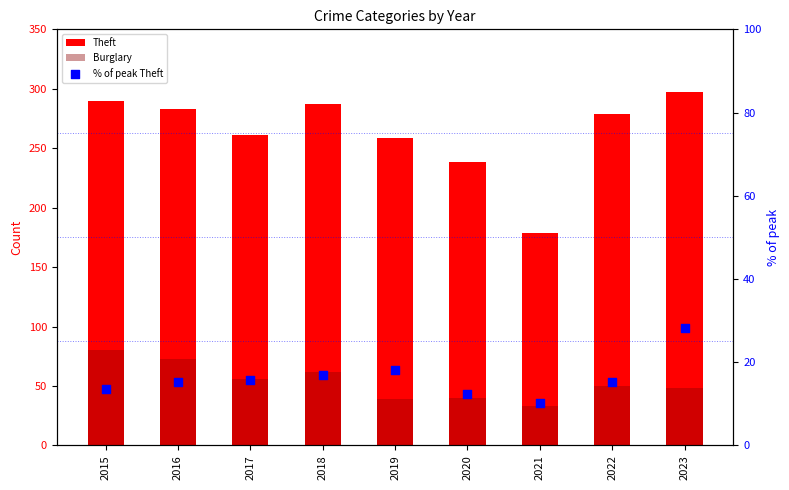

What are all the series names shown in the legend?

Theft, Burglary, % of peak Theft